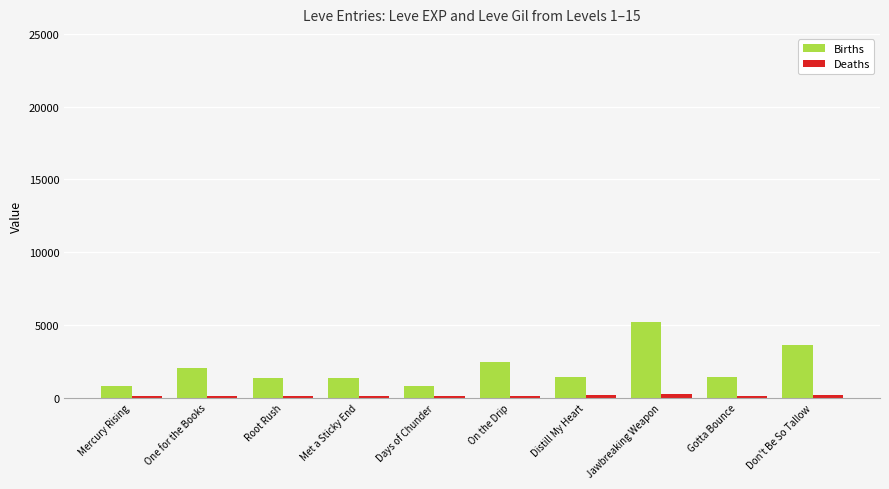

What is the sum of all Births values?

20450